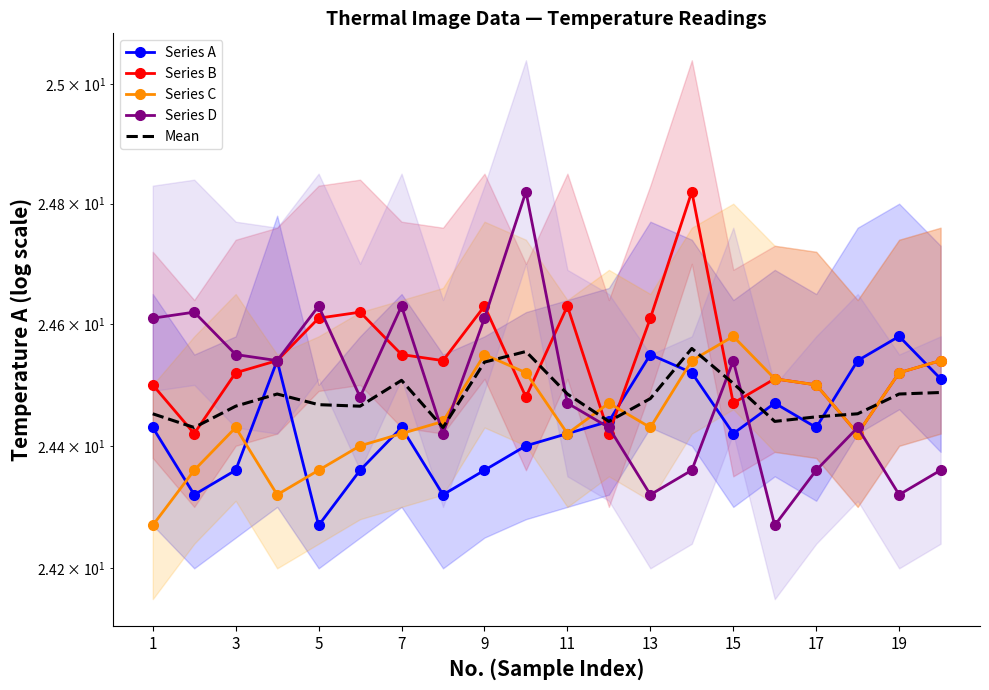

How many interior local valleys does the Series D series have?

6